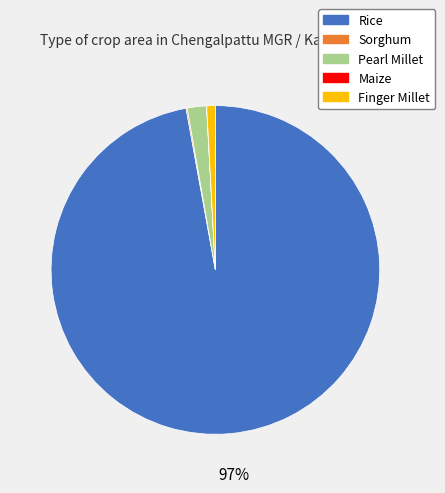

Is there a majority slice in this chart?

Yes